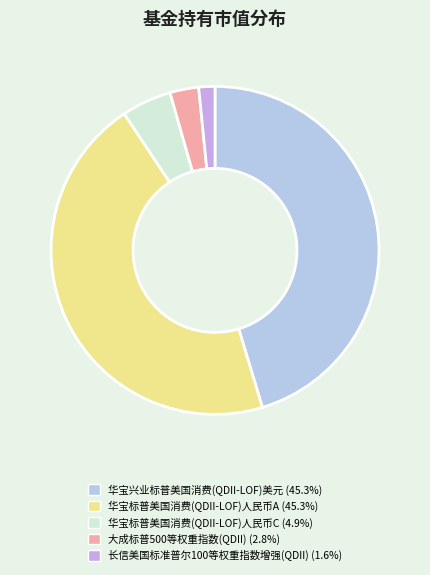

To the nearest percent, what is the difference between the largest and smallest slice percentages?

44%